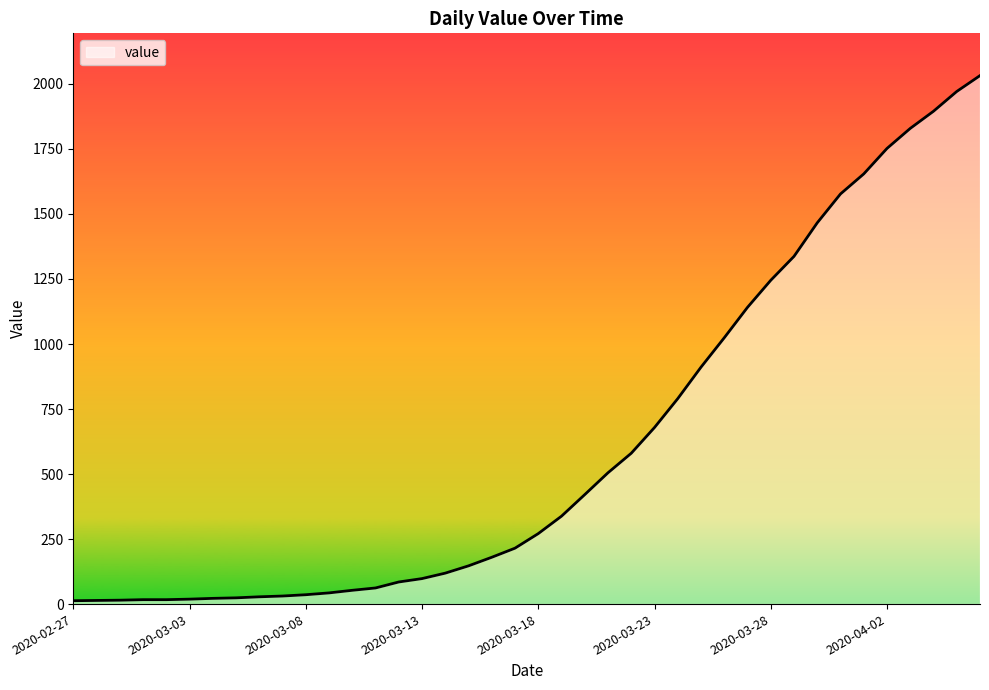

What is the greatest value displayed?

2032